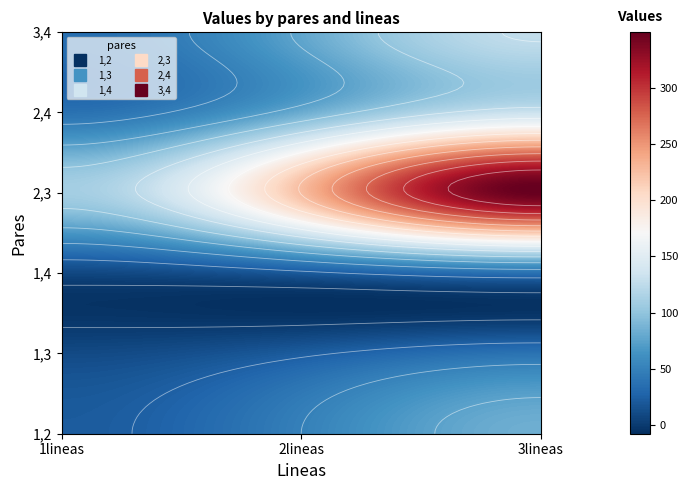

What is the sum of all 2,4 values?

258